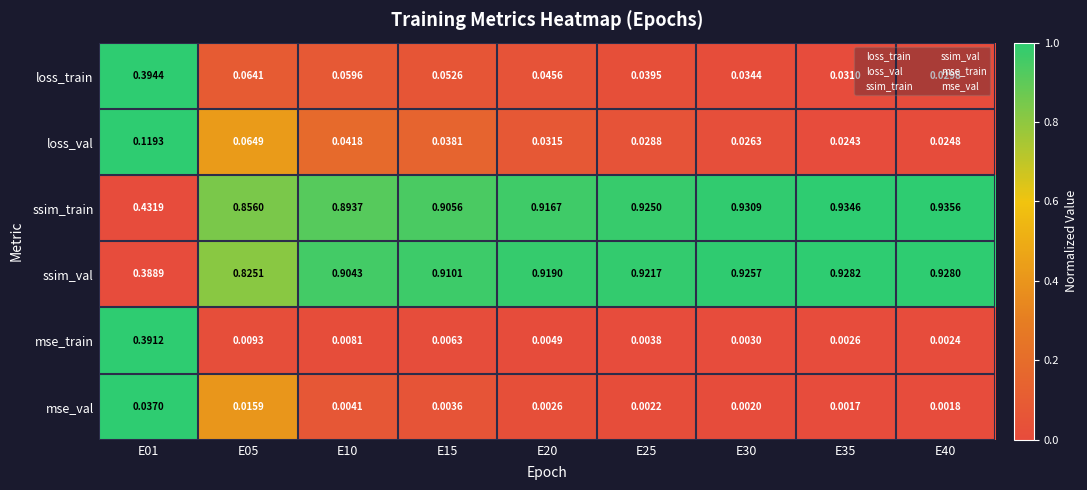

Rank the series by their maximum value, from highest to lowest.

ssim_train, ssim_val, loss_train, mse_train, loss_val, mse_val